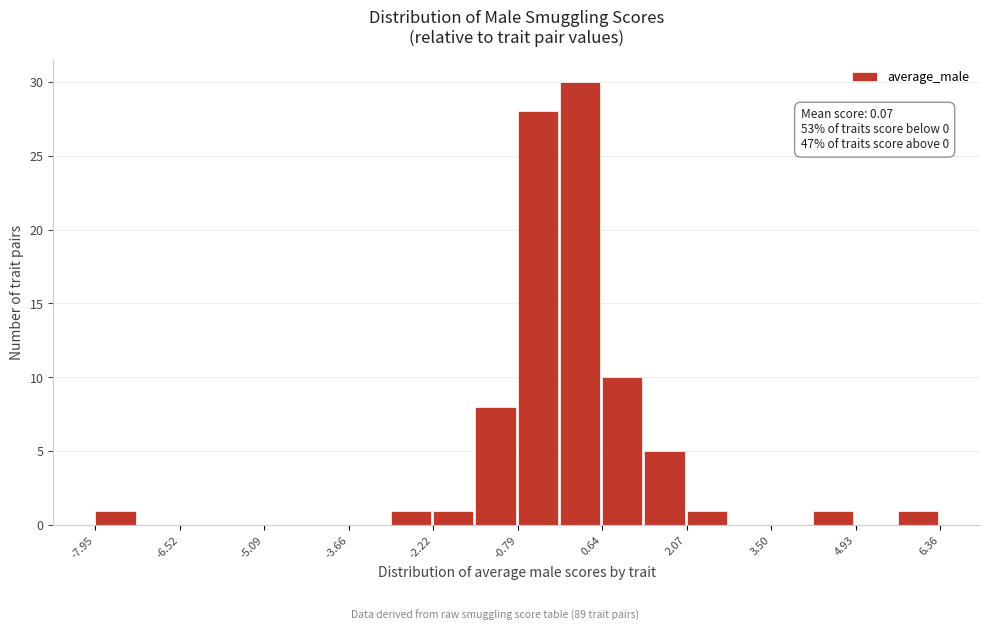

Around what value on the x-axis is the tallest bar? Give the approximate position of its centre, as read against the axis.

0.2